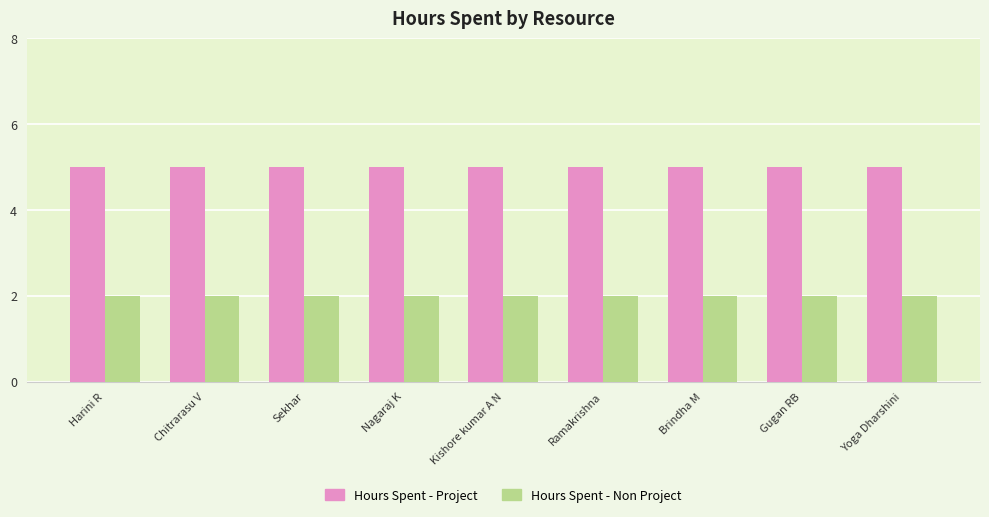

What is the average value of the Hours Spent - Non Project series?

2